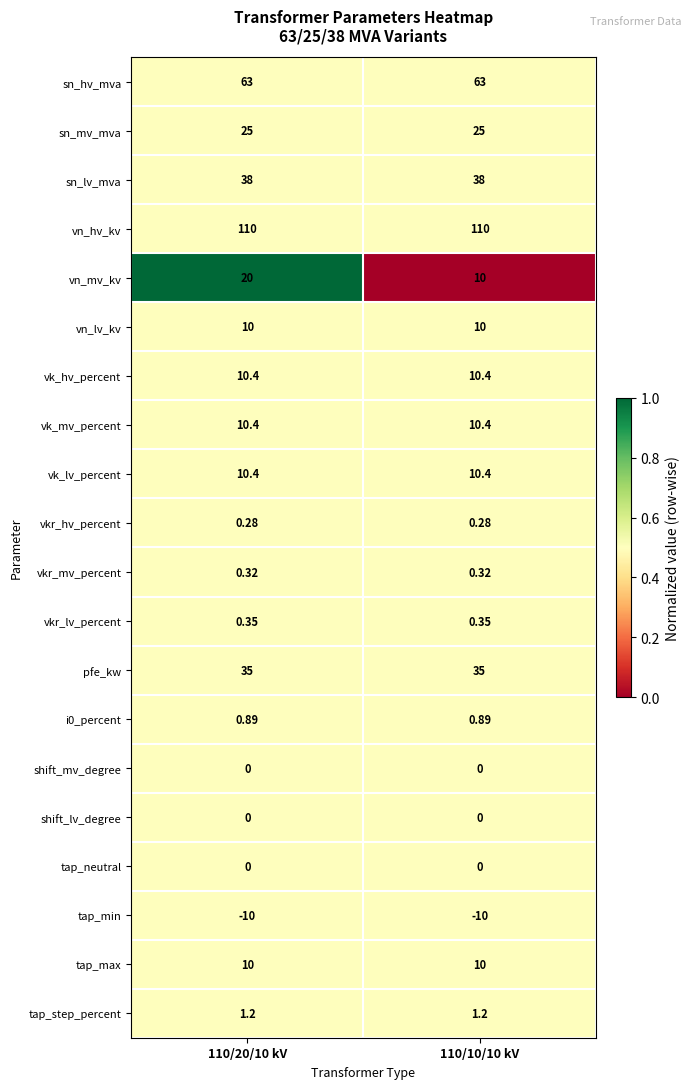

Which series has the largest range (max minus min)?

vn_mv_kv